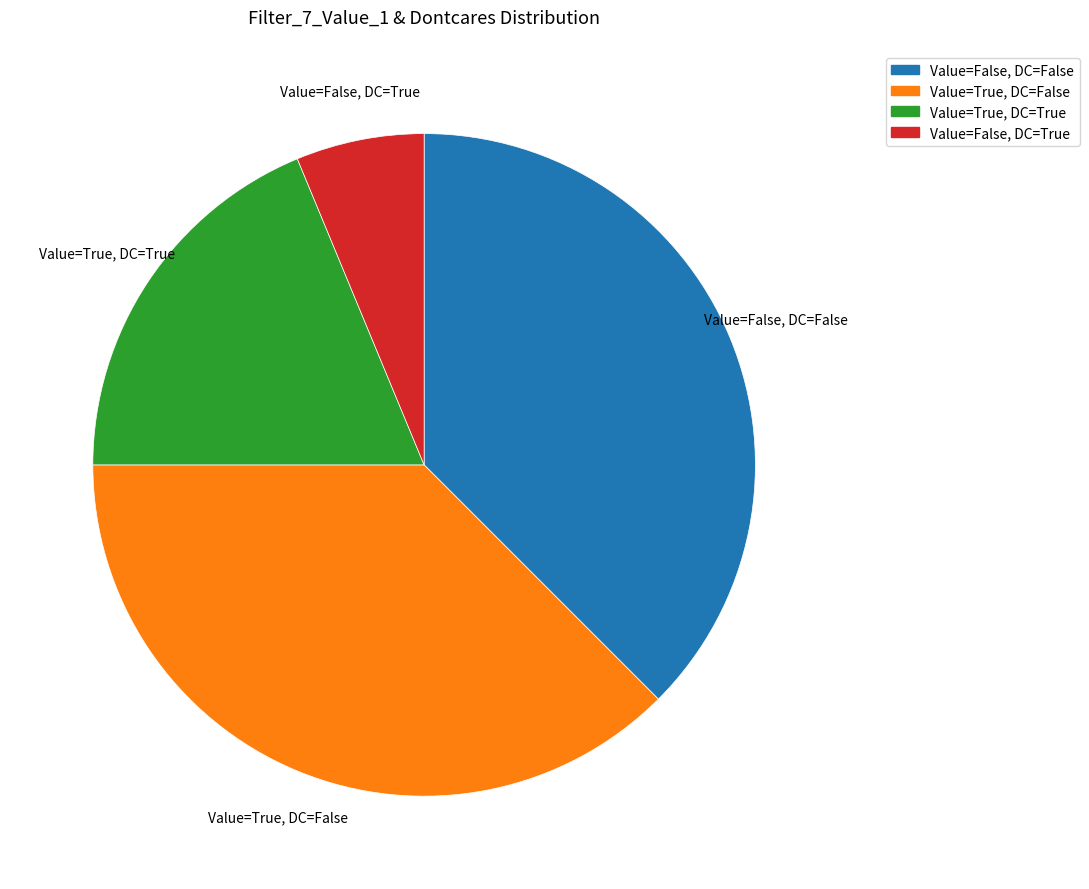

How many slices are in this pie chart?

4